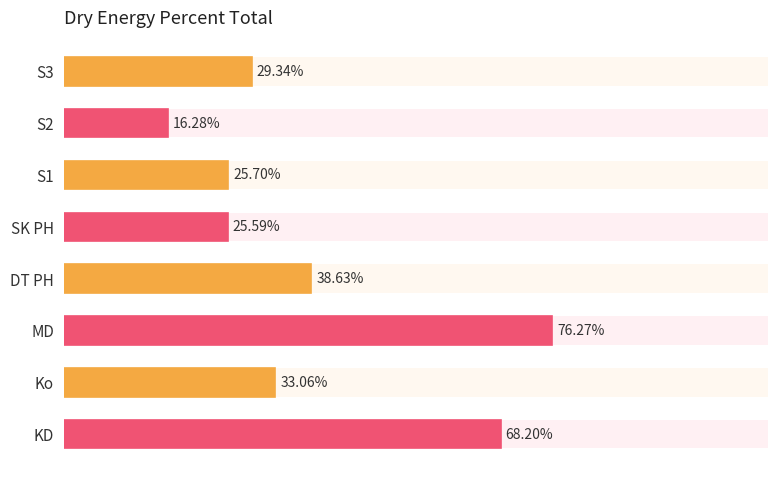

Is it true that the value at Ko is 33.1?

True